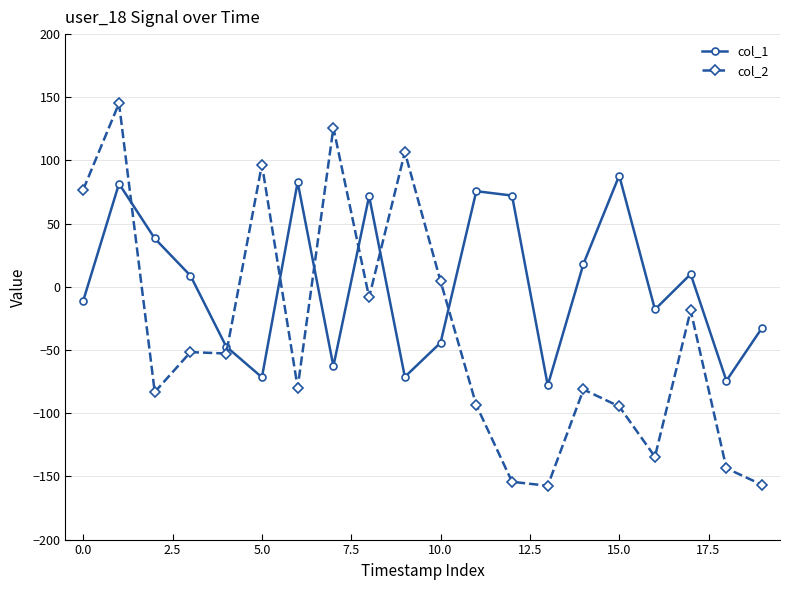

Rank the series by their average value, from lowest to highest.

col_2, col_1